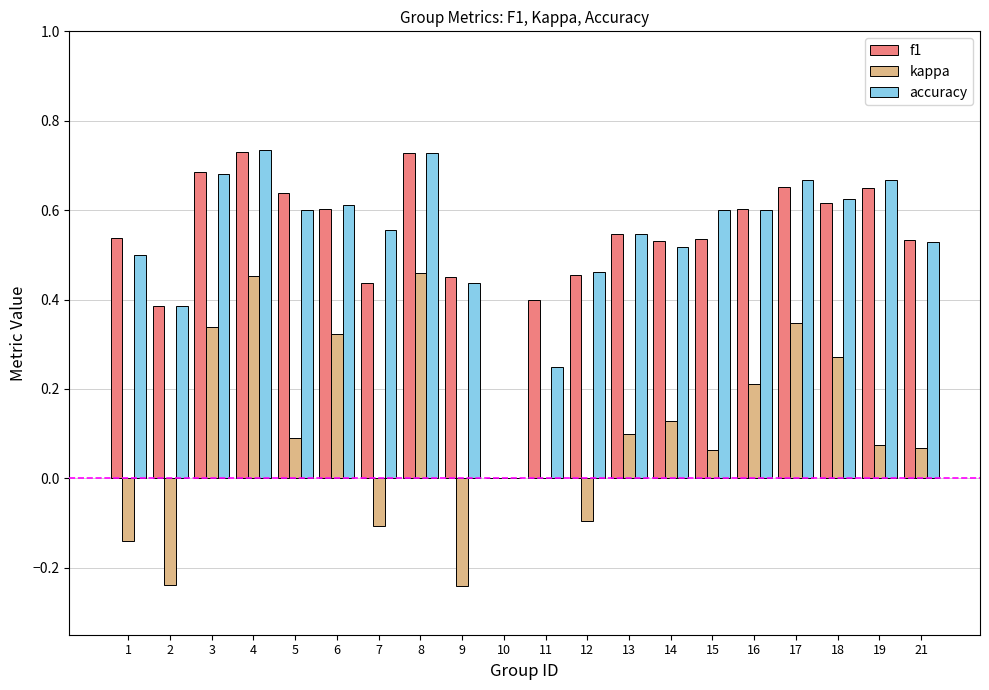

True or false: accuracy has a value of 0.9 at 5.

False